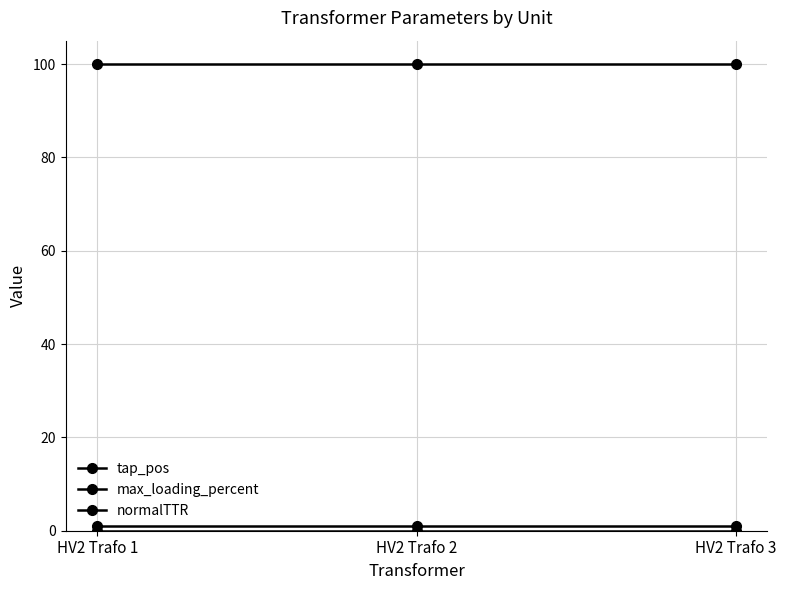

Is this an area chart (filled region under the line)?

No